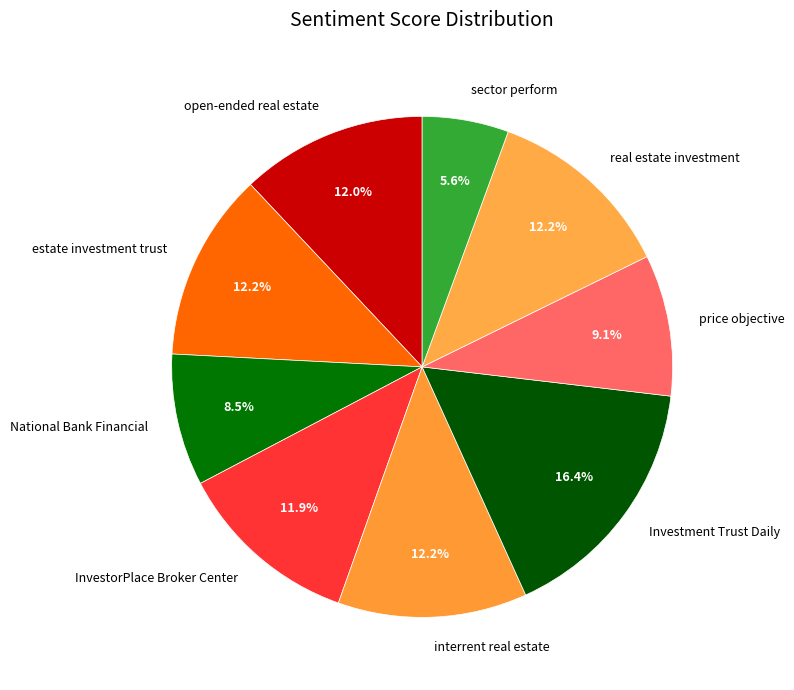

Which category has the smallest portion of the pie?

sector perform